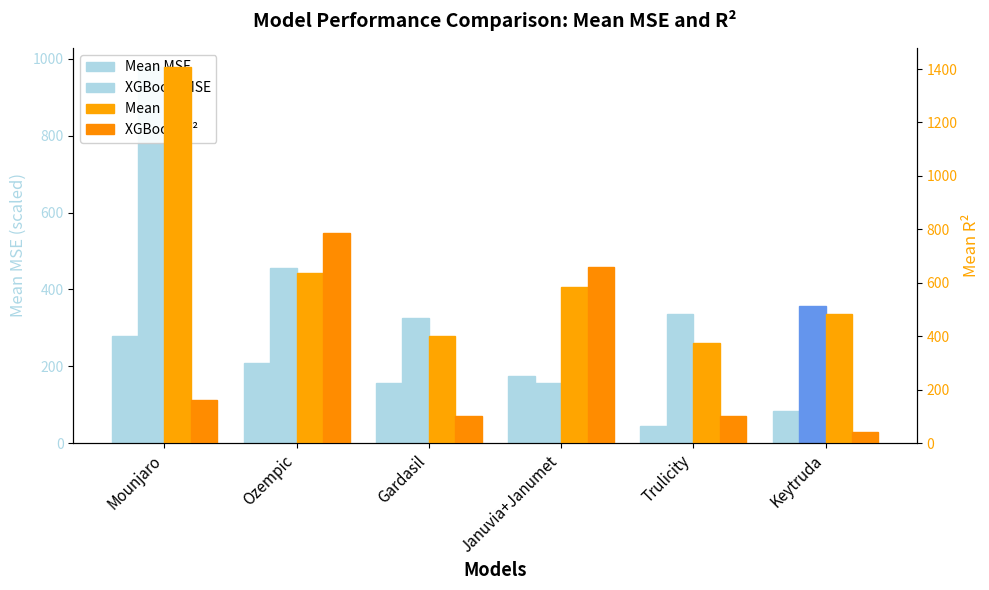

What is the total value across all series at Gardasil?

982.0